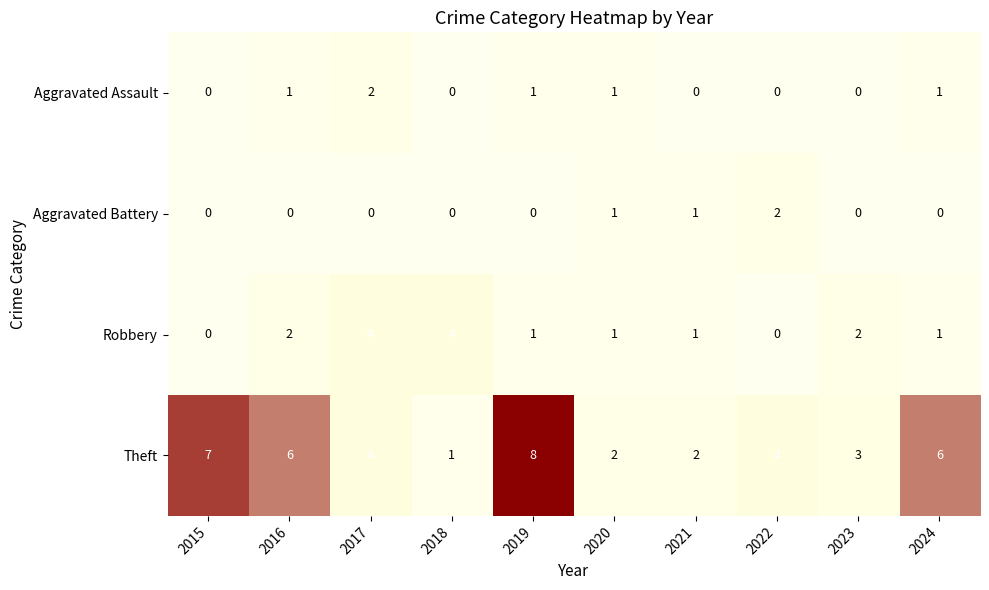

True or false: Theft has a value of 10 at 2015.

False